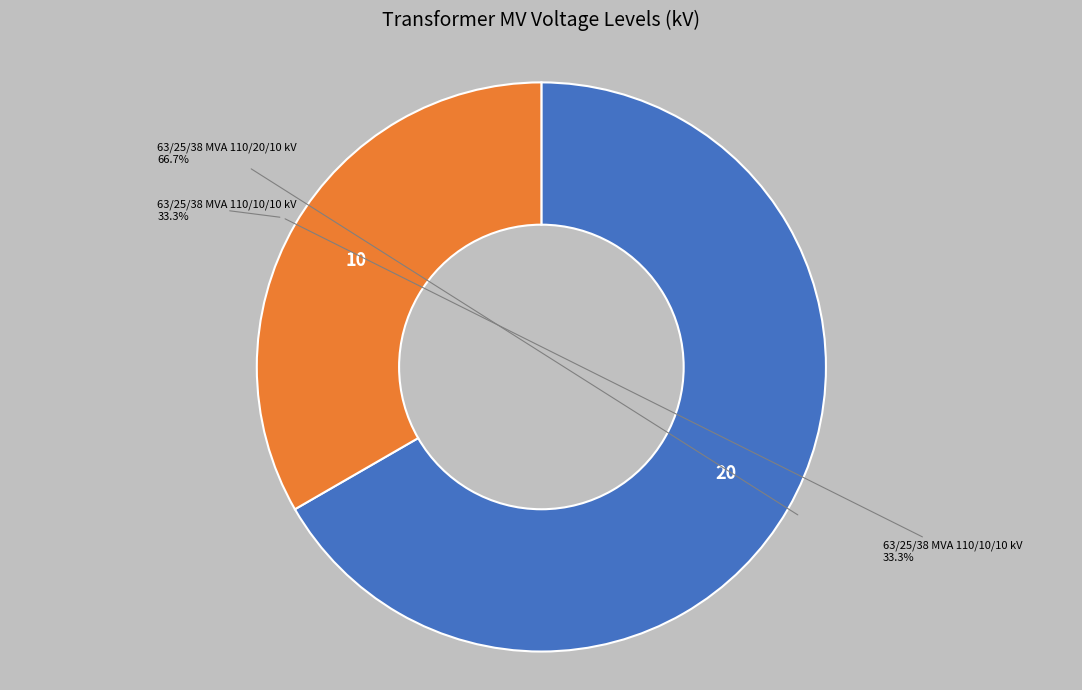

What percentage is the 63/25/38 MVA 110/10/10 kV slice, to the nearest percent?

33%